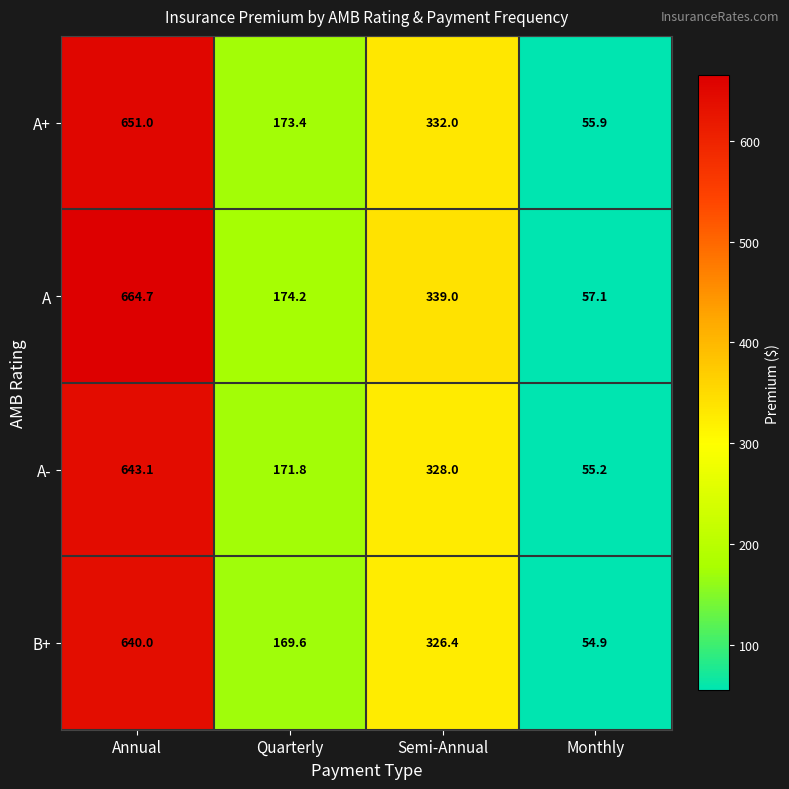

True or false: A+ has a value of 81.0 at Monthly.

False